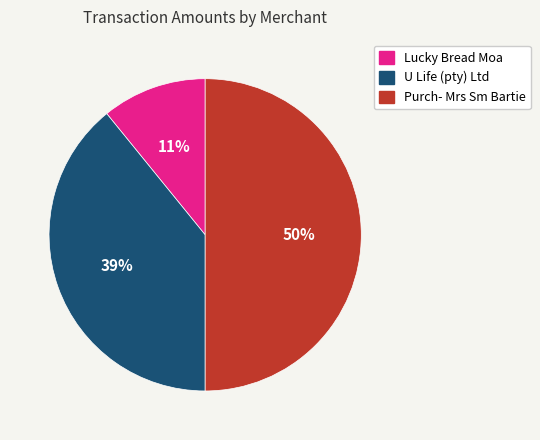

To the nearest percent, what percentage of the pie is Purch- Mrs Sm Bartie?

50%